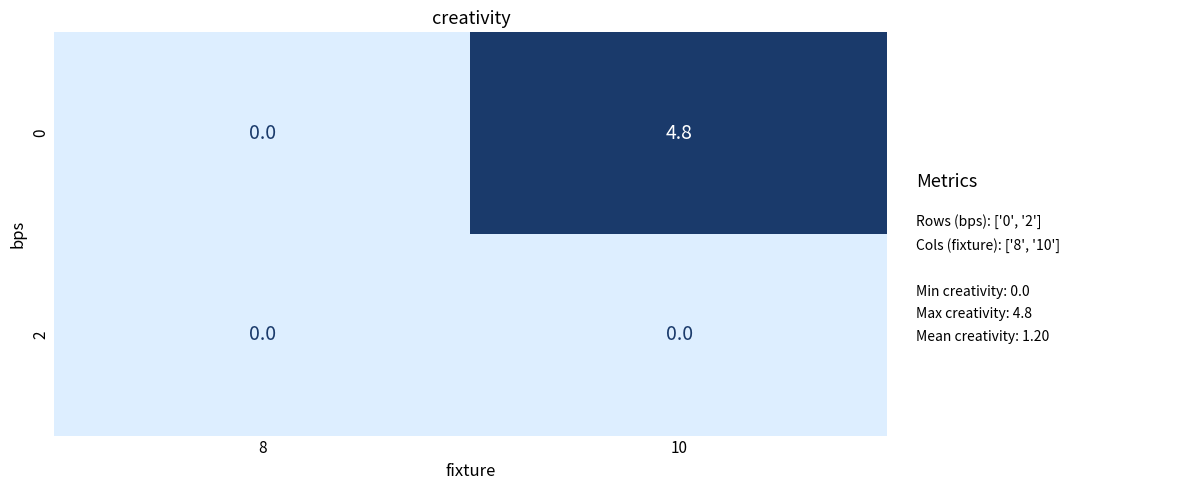

At 10, list the series in order from smallest to largest.

2, 0